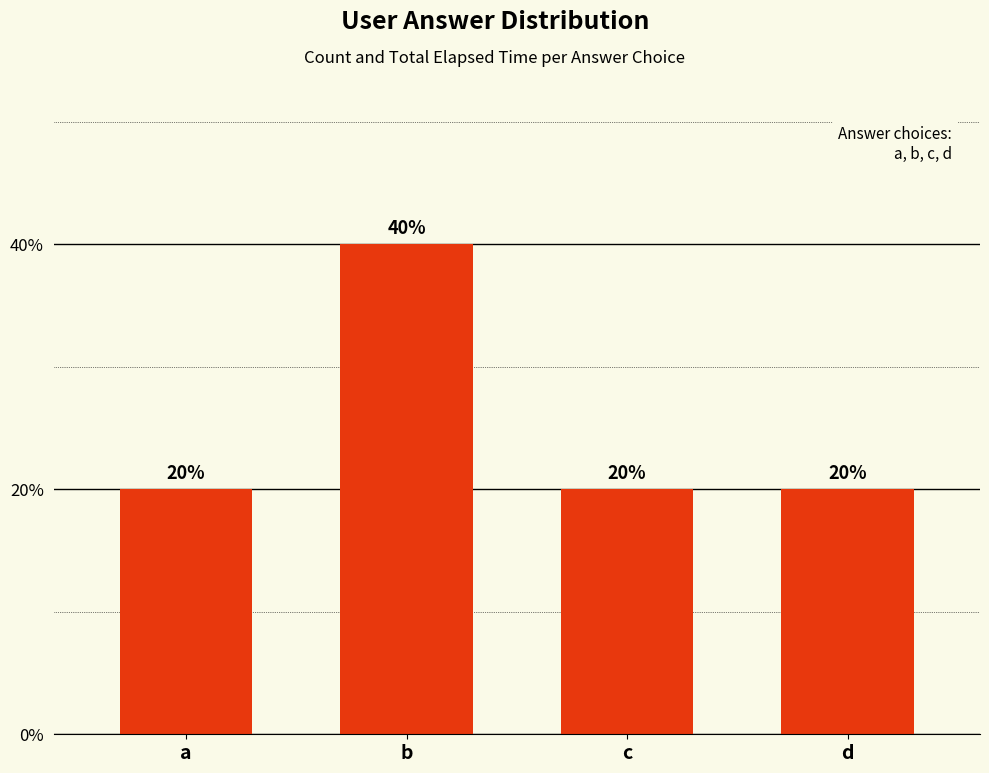

Reading right to left, extract all data points from this chart.

20	20	40	20